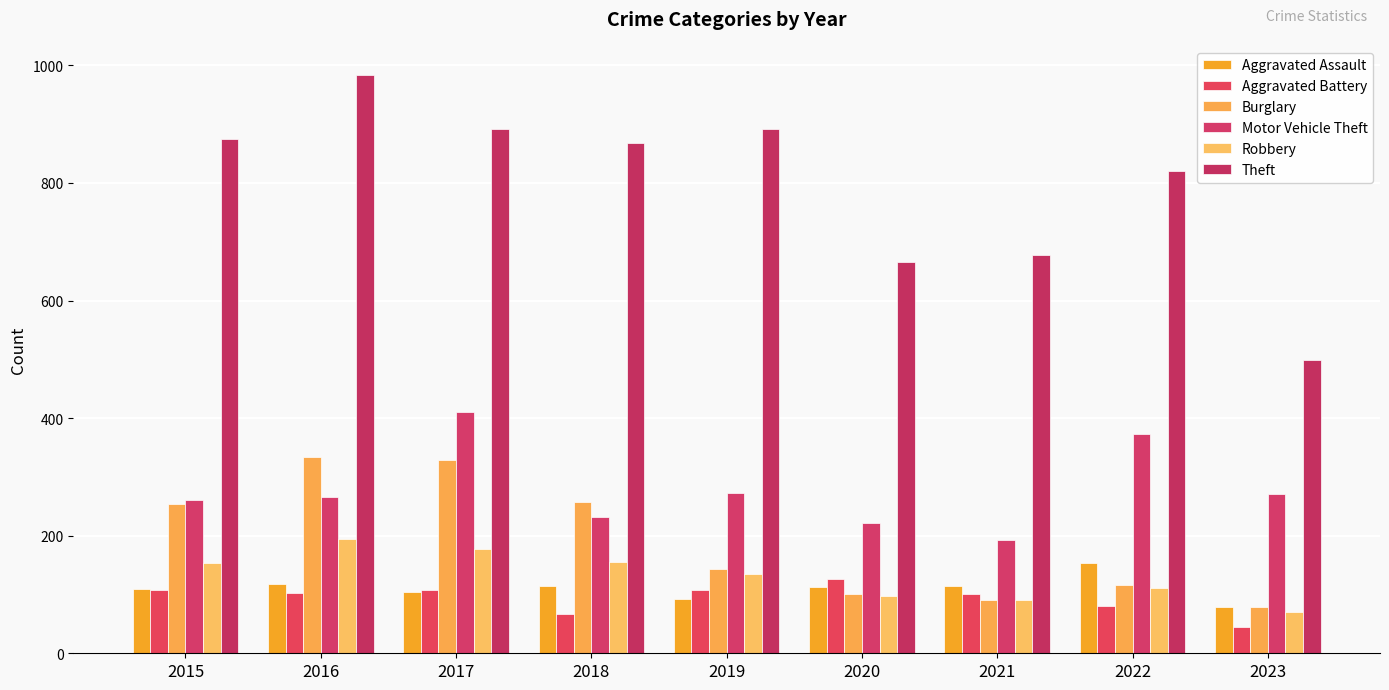

What is the value of the Burglary bar at the 1st from the left?

254